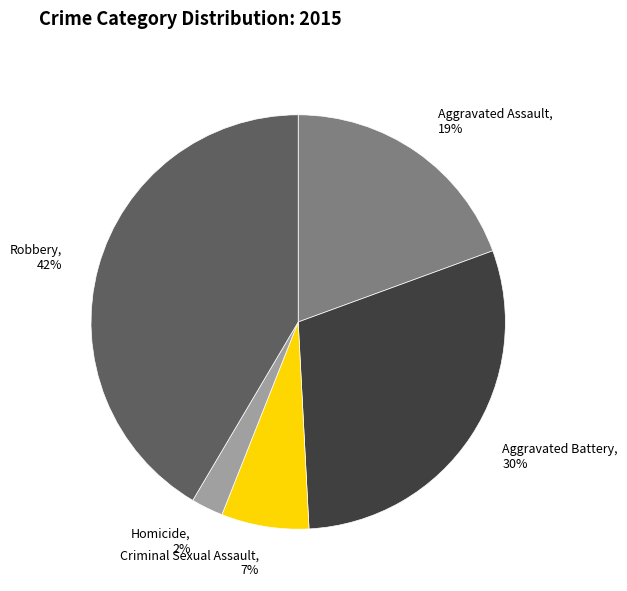

The Criminal Sexual Assault slice represents 7% of the pie. True or false?

True